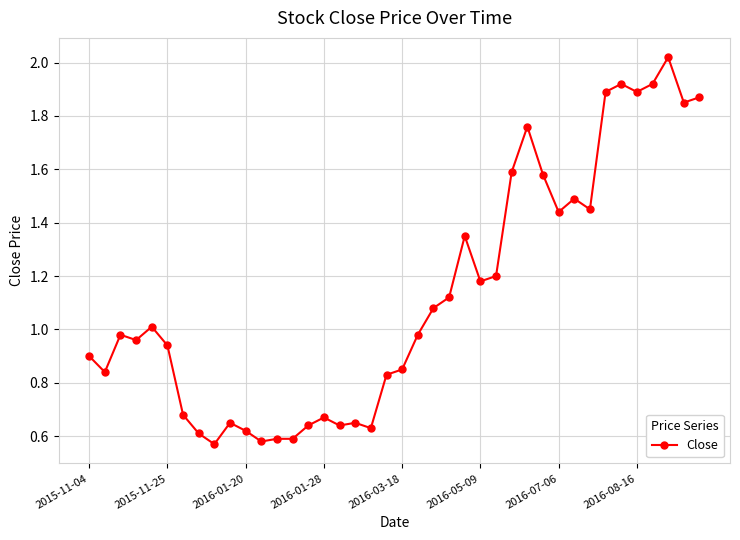

What is the sum of all values?

45.0